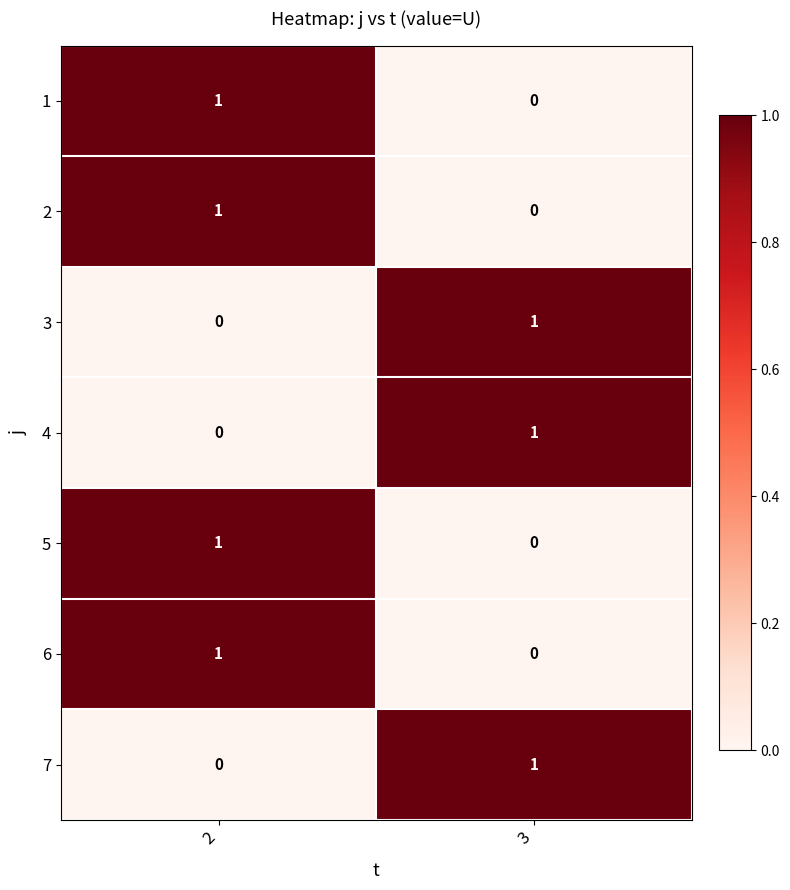

Which category has the highest value in the 3 series?

3